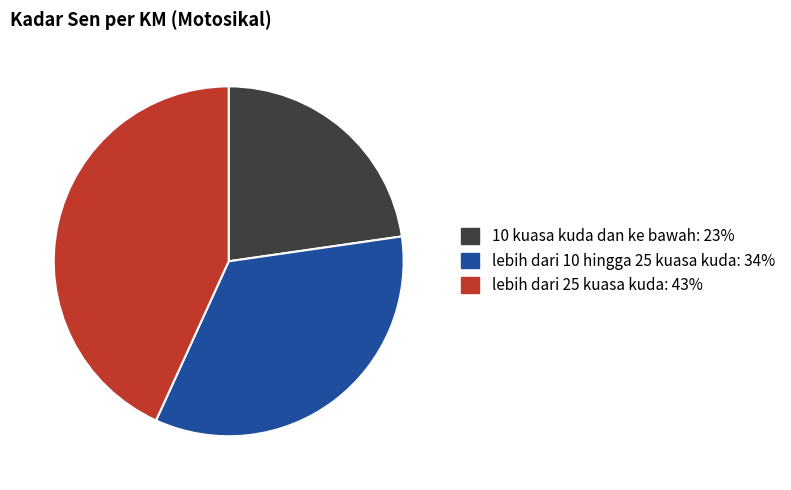

Which slice is the largest?

lebih dari 25 kuasa kuda